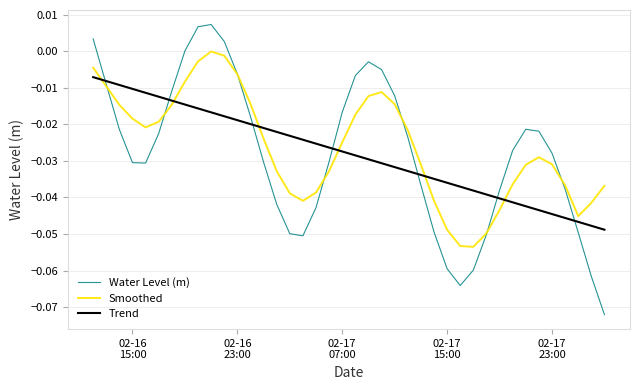

How many distinct data groups are displayed?

3